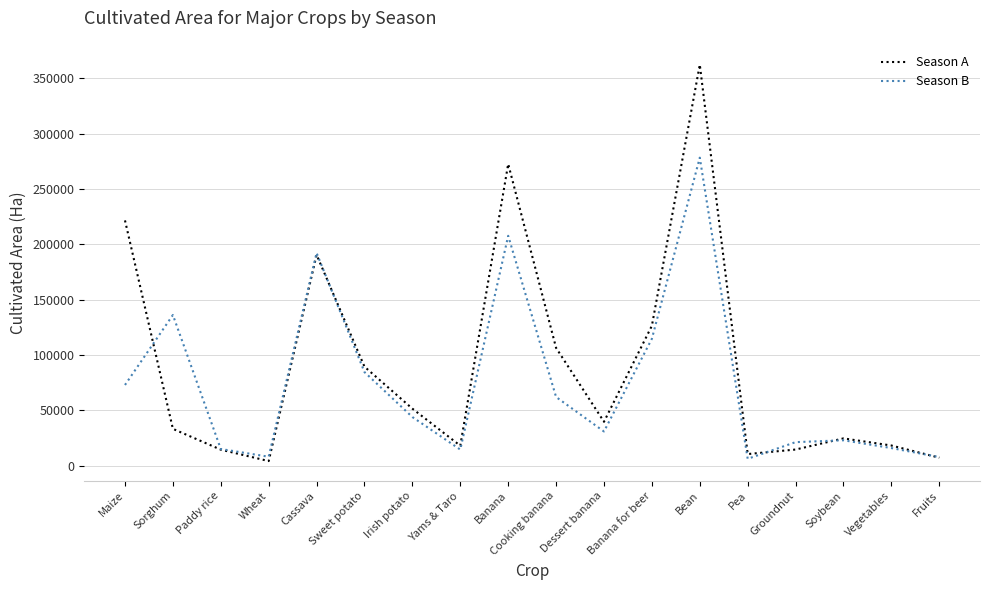

Which series has the widest spread of values?

Season A